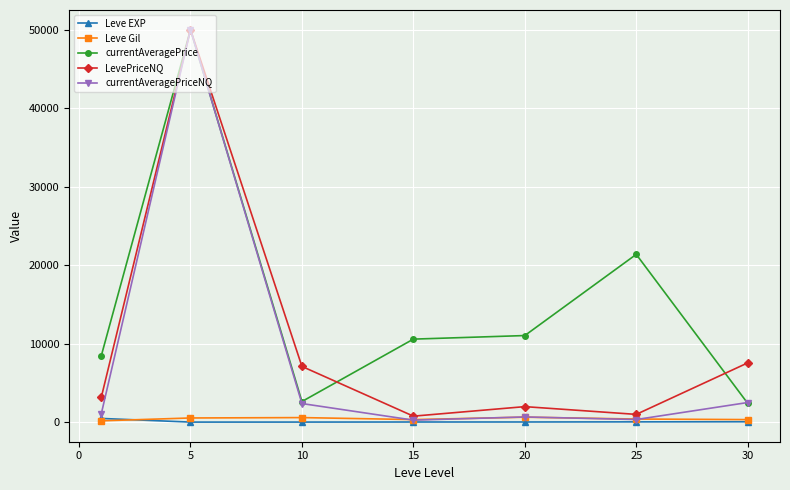

Which series has the widest spread of values?

currentAveragePriceNQ